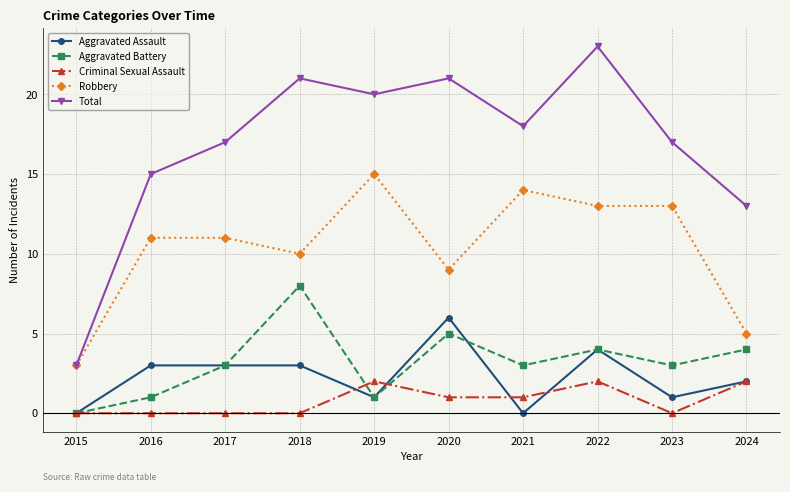

Rank the series at 2016 from highest to lowest value.

Total, Robbery, Aggravated Assault, Aggravated Battery, Criminal Sexual Assault